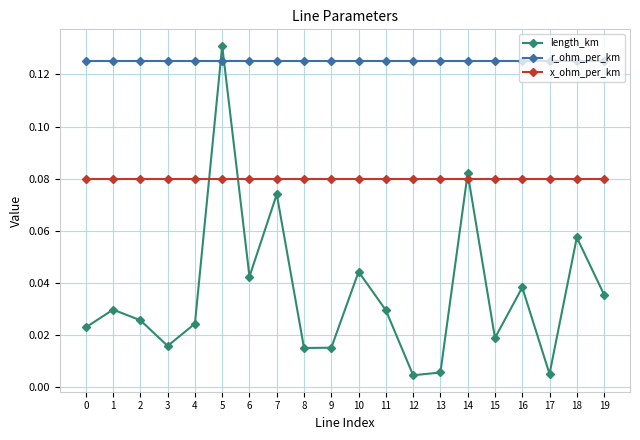

Is the value of x_ohm_per_km at 8 greater than the value of length_km at 9?

Yes